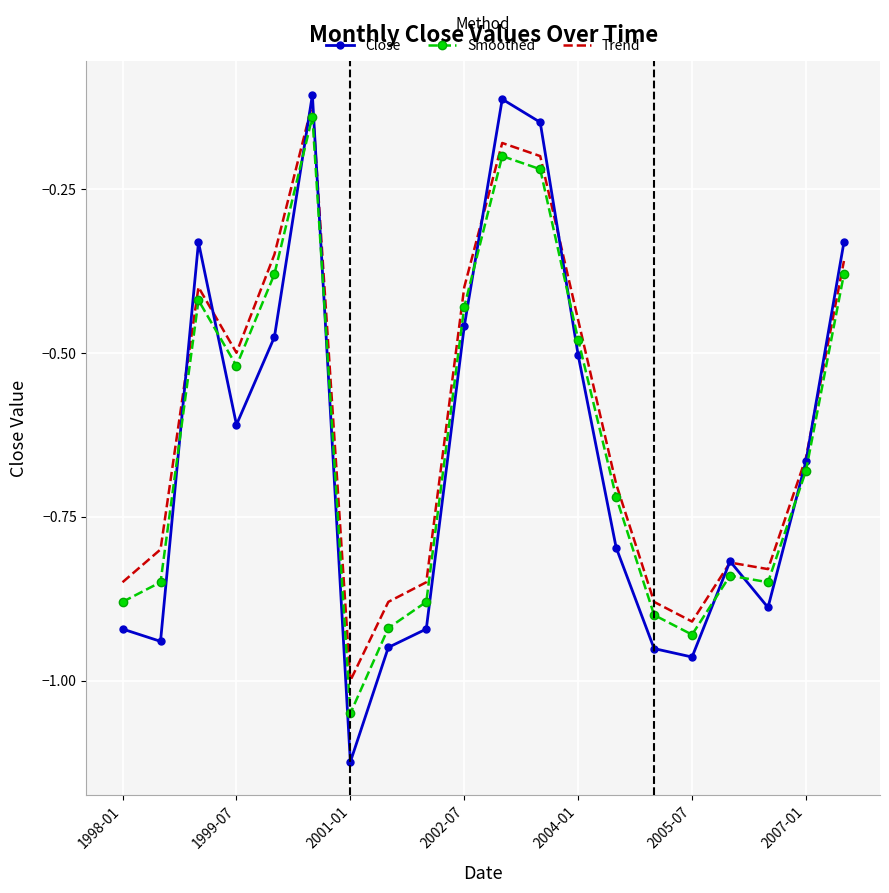

Which series has the largest range (max minus min)?

Close